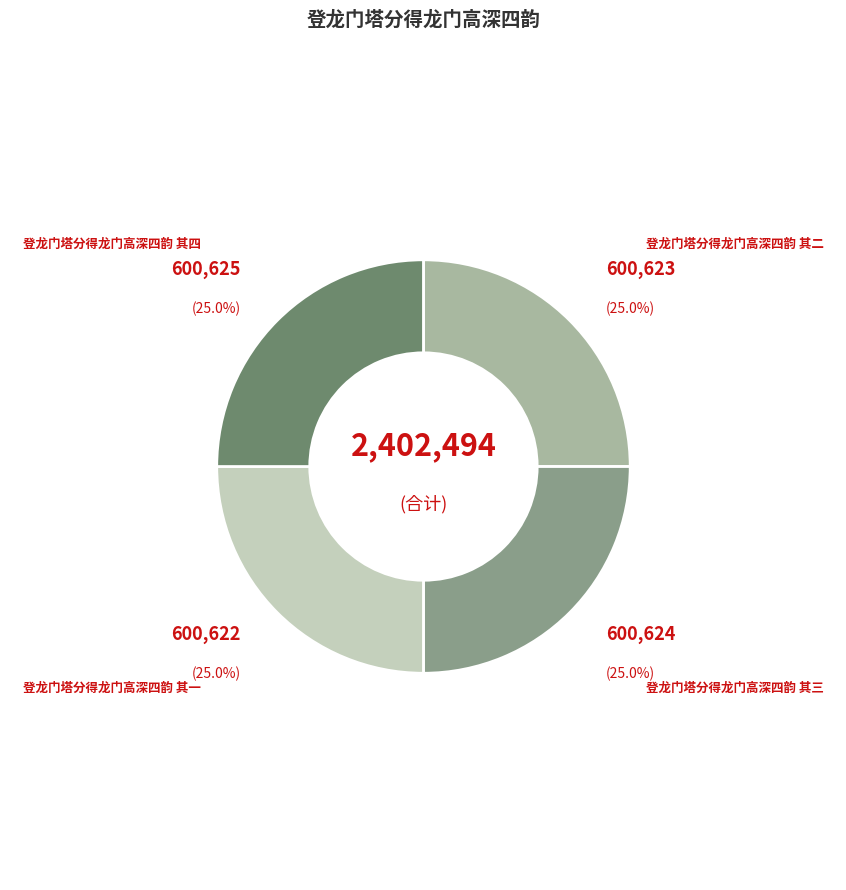

How many slices are in this pie chart?

4